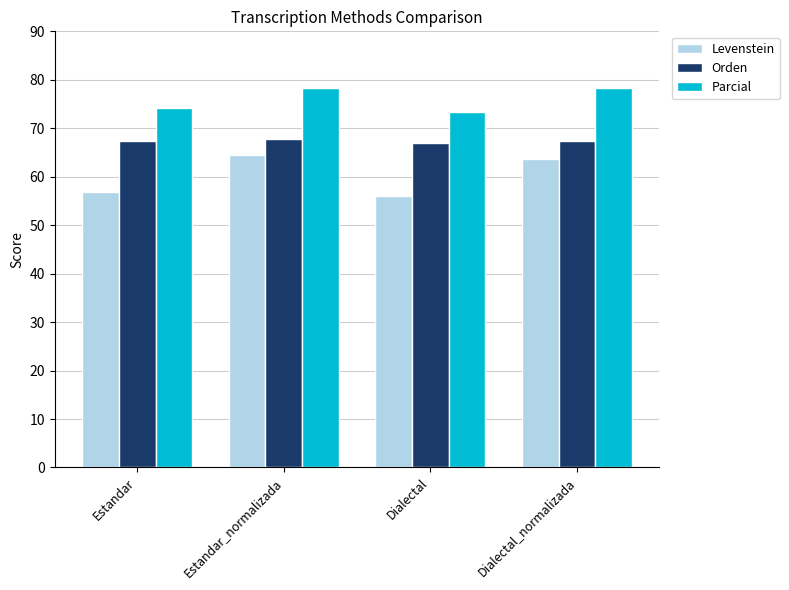

How many data points does each series have?

4